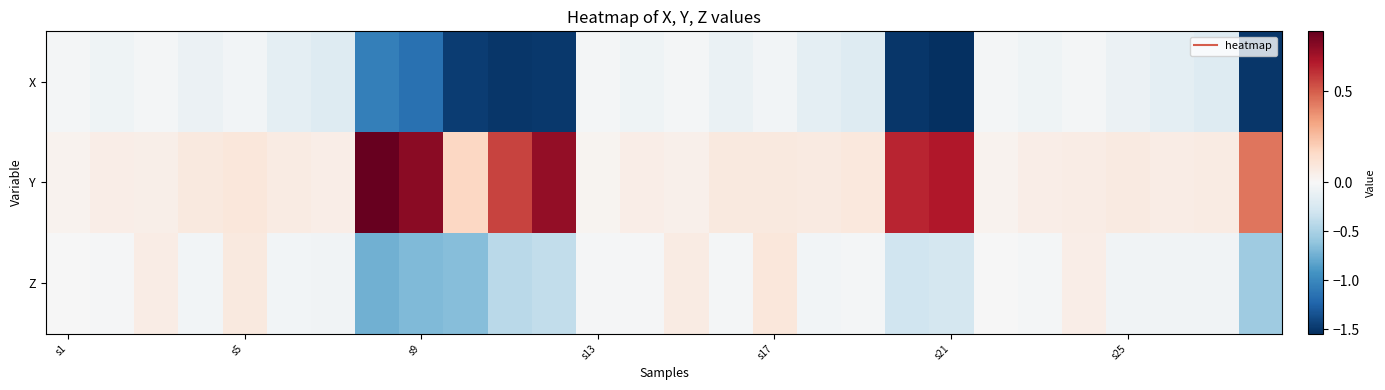

List the series in order of their peak value, highest first.

Y, Z, X